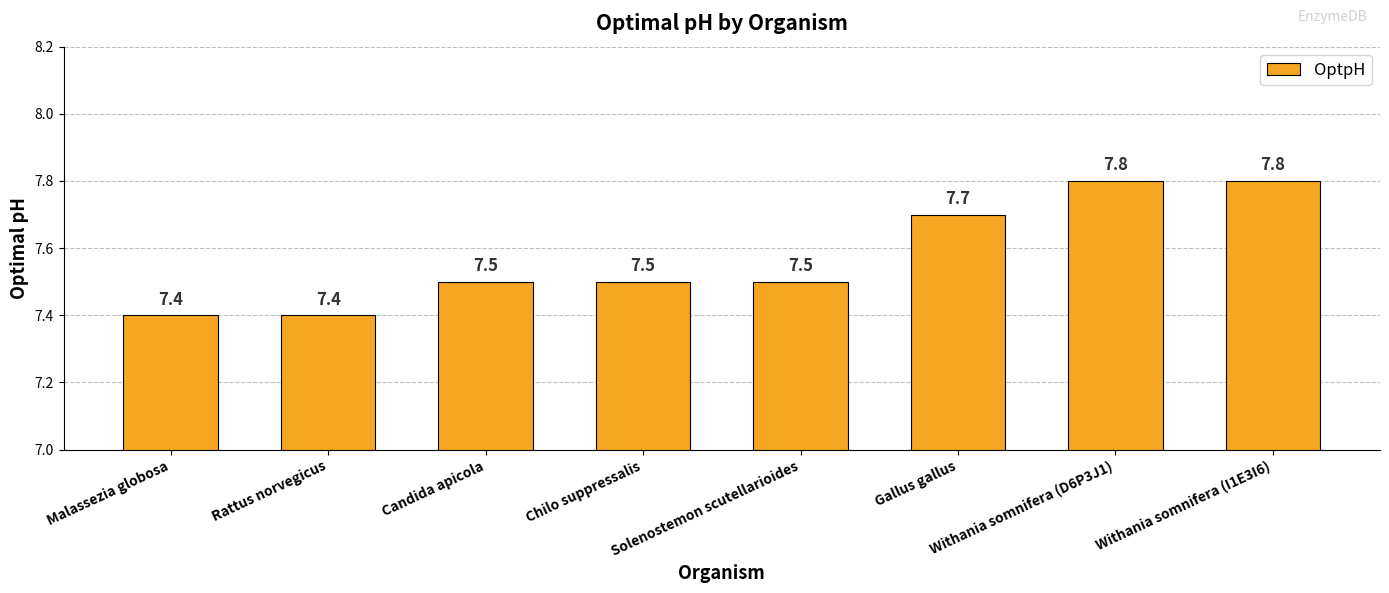

What position from the right is Withania somnifera (D6P3J1)?

2